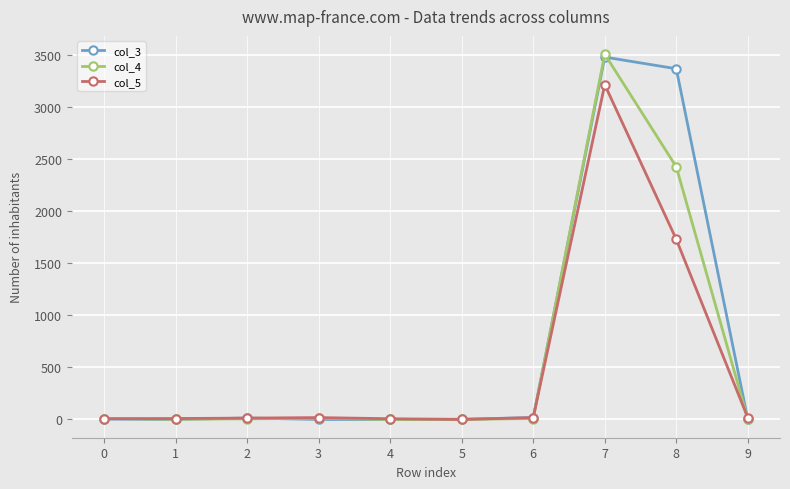

Which series has the widest spread of values?

col_4